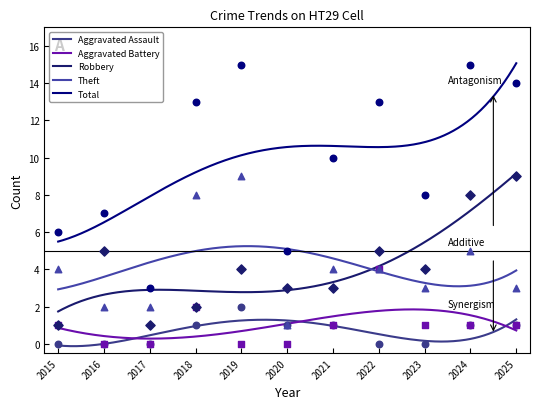

What are all the series names shown in the legend?

Aggravated Assault, Aggravated Battery, Robbery, Theft, Total